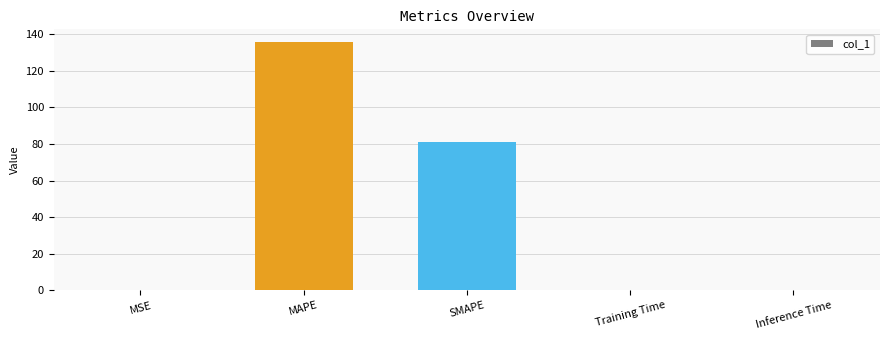

The chart shows a value of 46.0 at SMAPE. True or false?

False